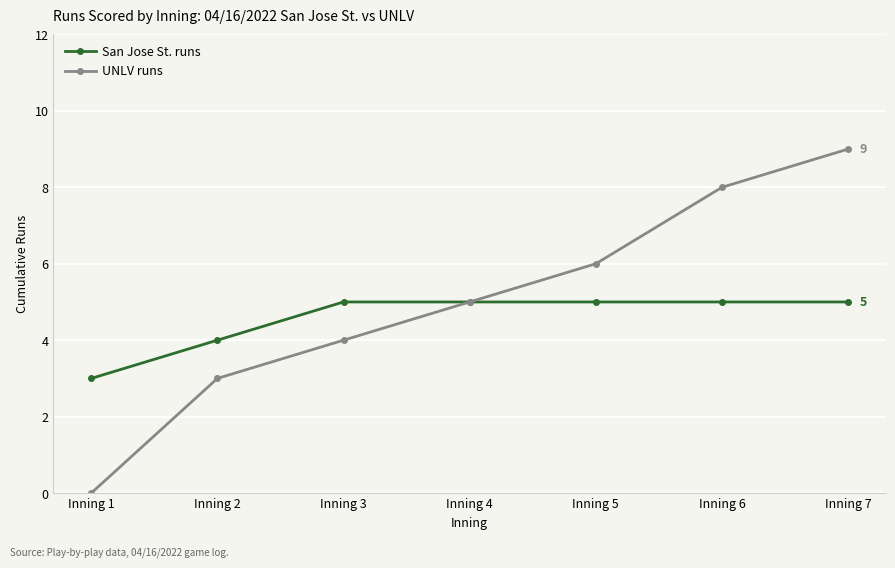

What are all the series names shown in the legend?

San Jose St. runs, UNLV runs